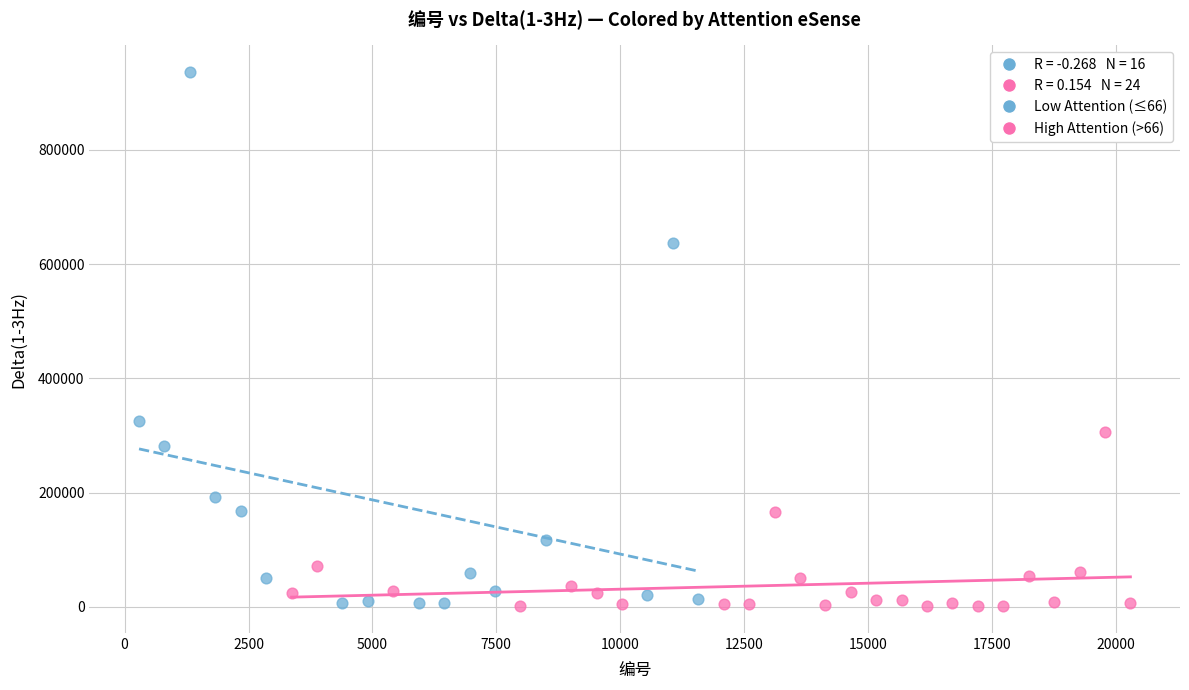

Which series has the widest spread of Y values?

Low Attention (≤66)